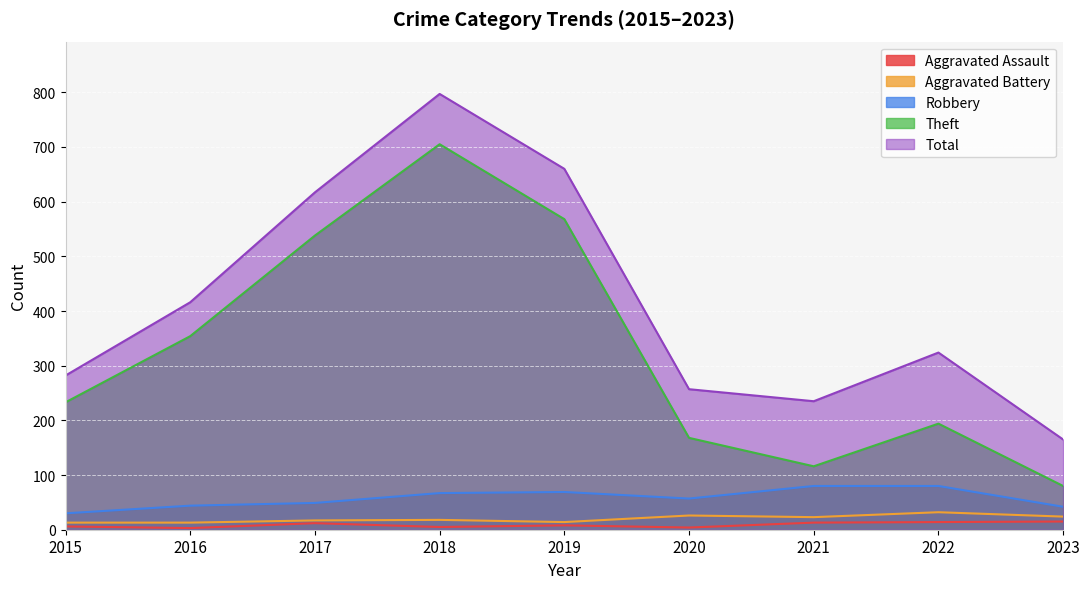

True or false: Aggravated Assault has more than 1 interior local peaks.

True